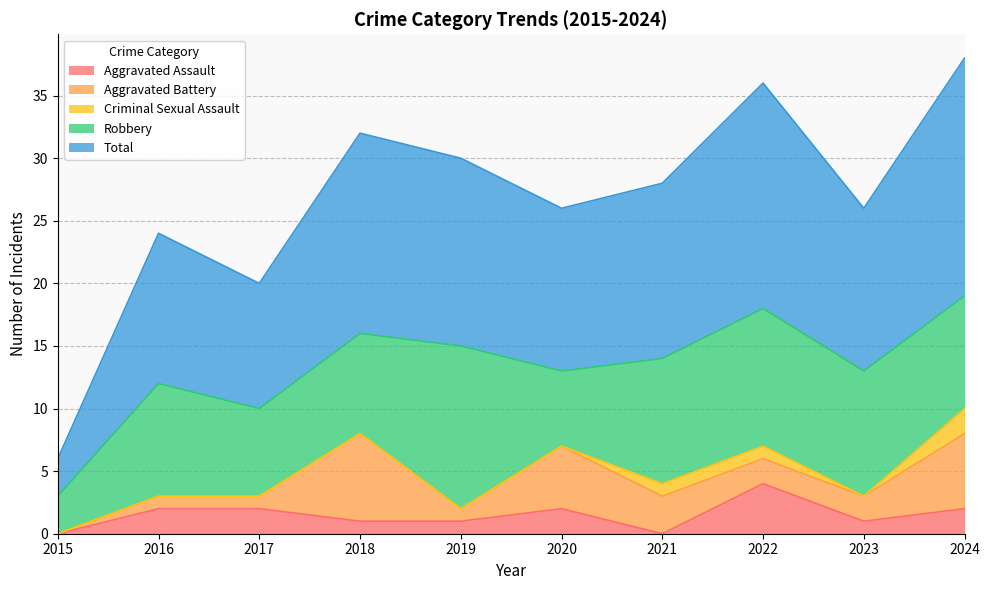

What is the difference between the maximum and second lowest values in the Aggravated Assault series?

4